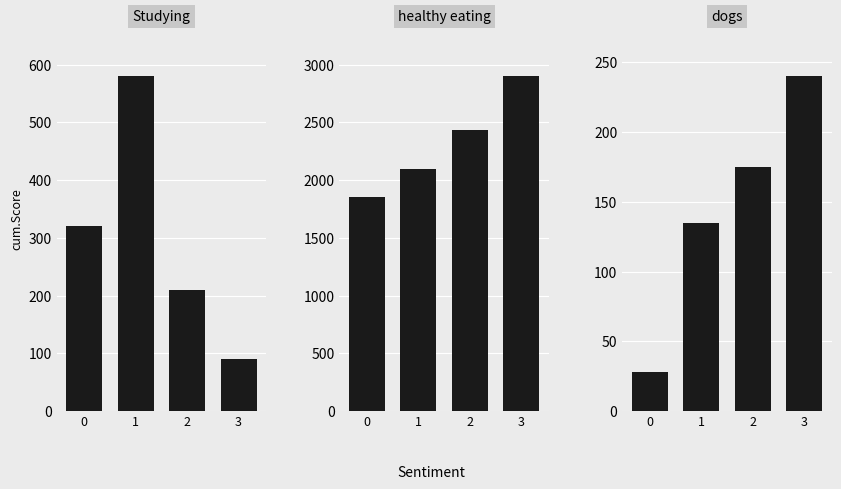

Which series has the widest spread of values?

healthy eating